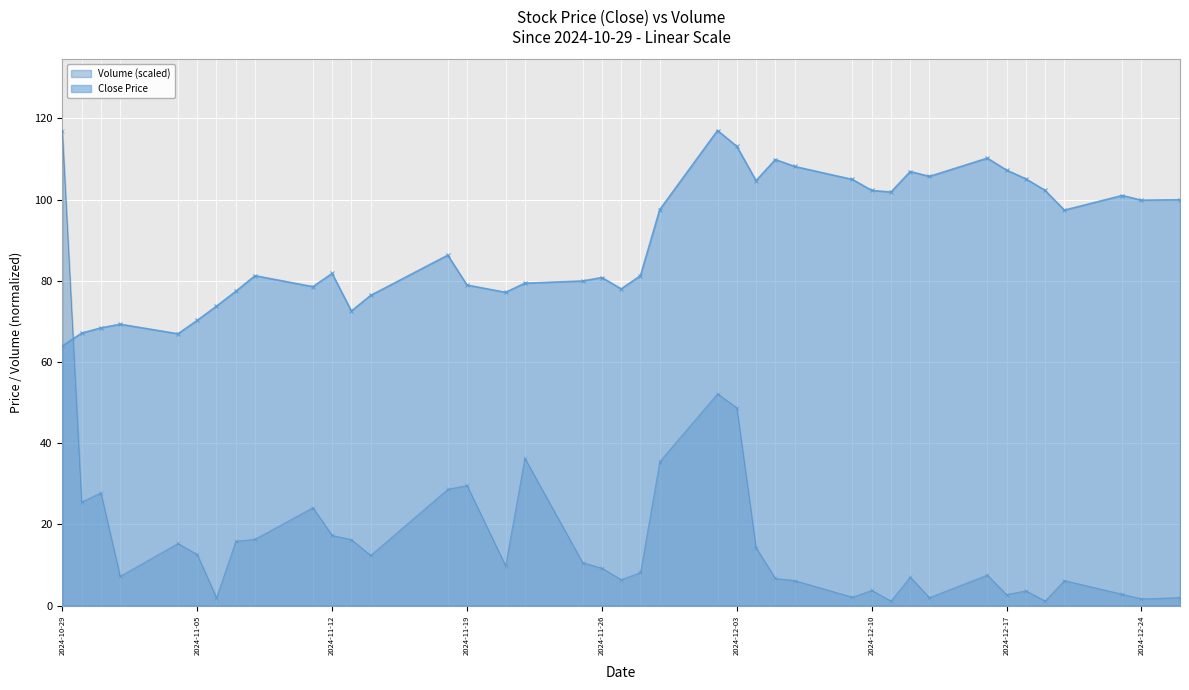

At which label does Volume reach its peak?

2024-10-29